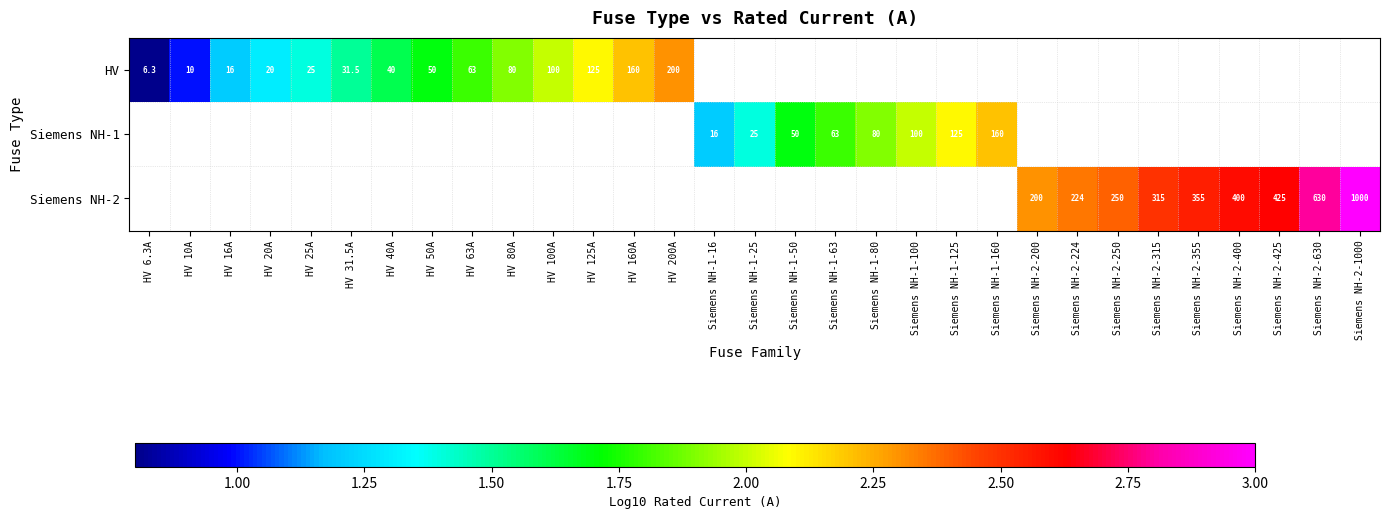

Between Siemens NH-2-315 and Siemens NH-2-425, which series saw the biggest shift?

Siemens NH-2